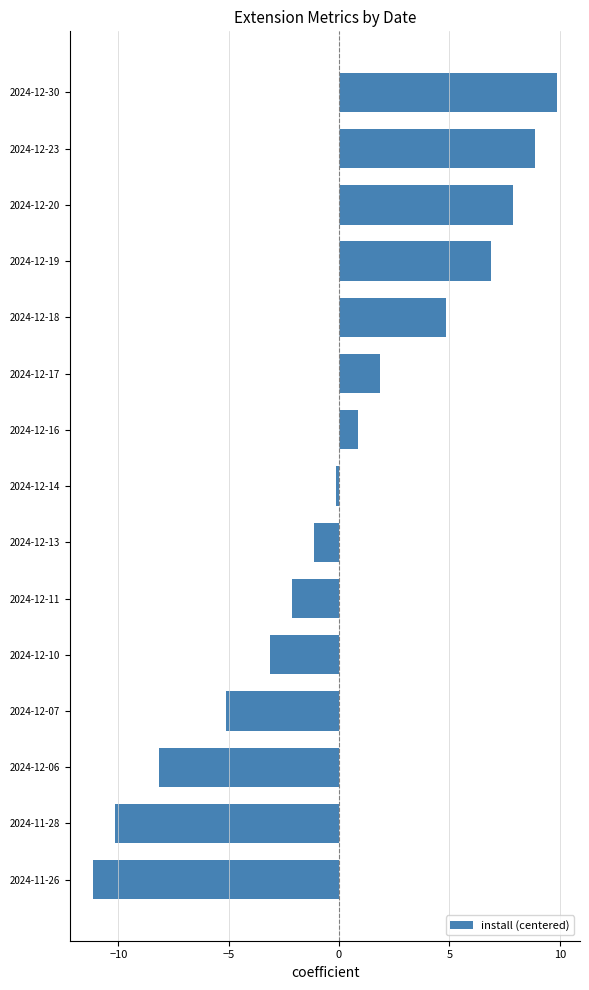

Are the bars grouped side by side (vs. stacked)?

No